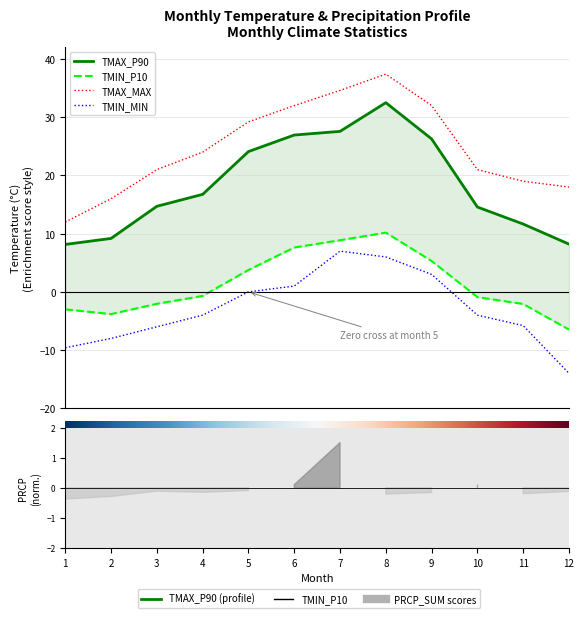

Which series has the largest range (max minus min)?

TMAX_MAX